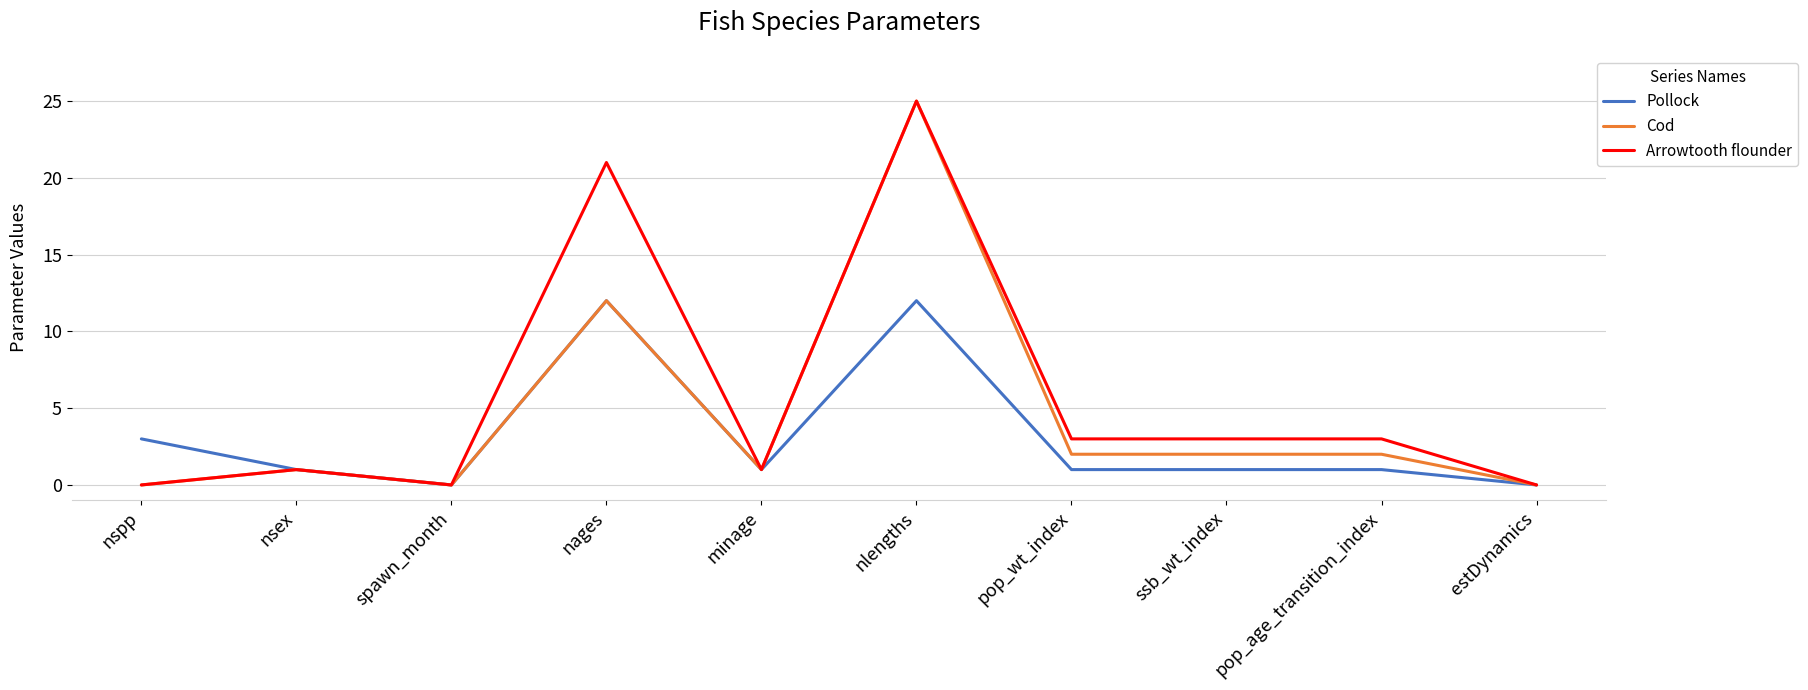

Reading right to left, extract all data points from this chart.

Pollock: estDynamics=0	pop_age_transition_index=1	ssb_wt_index=1	pop_wt_index=1	nlengths=12	minage=1	nages=12	spawn_month=0	nsex=1	nspp=3
Cod: estDynamics=0	pop_age_transition_index=2	ssb_wt_index=2	pop_wt_index=2	nlengths=25	minage=1	nages=12	spawn_month=0	nsex=1	nspp=0
Arrowtooth flounder: estDynamics=0	pop_age_transition_index=3	ssb_wt_index=3	pop_wt_index=3	nlengths=25	minage=1	nages=21	spawn_month=0	nsex=1	nspp=0